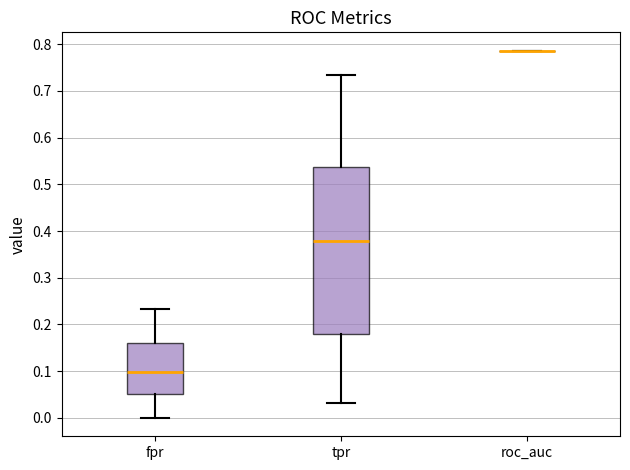

Reading left to right, transcribe this box plot: for each box, give where its median line is, the range the box spans, and where its two whiskers end, as read against the y-axis. The values are not printed on the chart, so give them approximately, as read against the axis.

fpr: median 0.10, box 0.05 to 0.16, whiskers 0.00 to 0.23
tpr: median 0.38, box 0.18 to 0.54, whiskers 0.03 to 0.73
roc_auc: box collapsed to a line at 0.79, whiskers 0.79 to 0.79